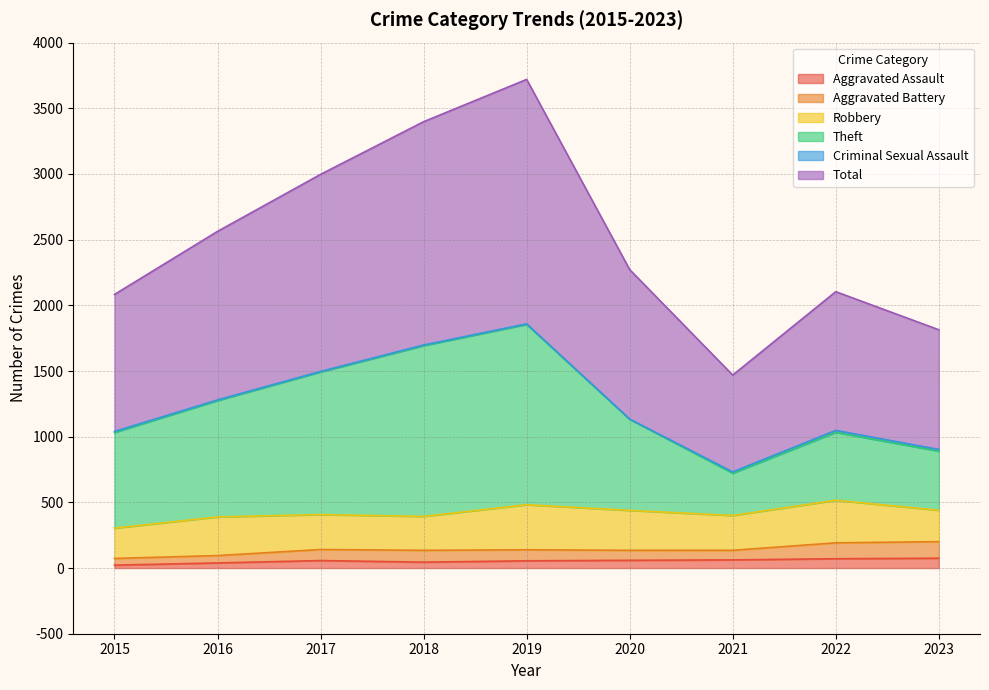

True or false: Total has a value of 3197 at 2015.

False